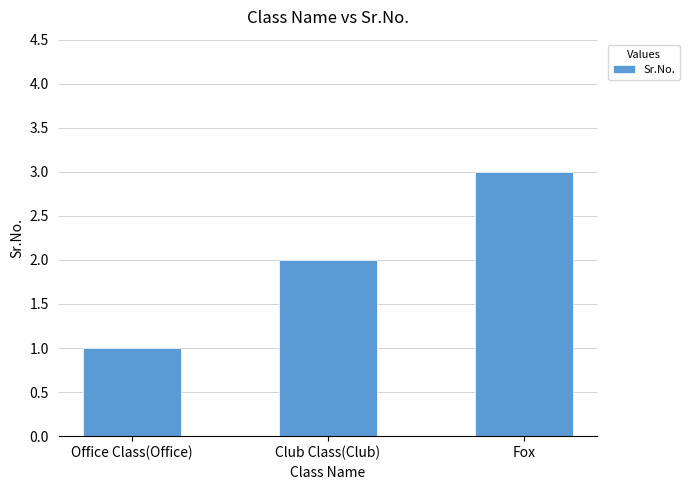

Rank the categories by value from highest to lowest.

Fox, Club Class(Club), Office Class(Office)